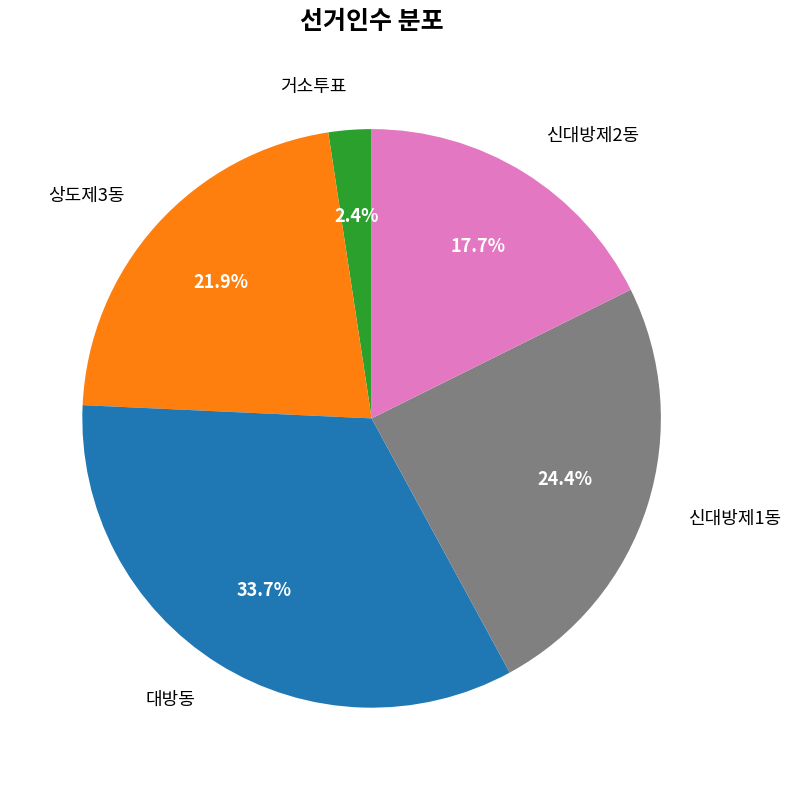

Rank the categories by value from lowest to highest.

거소투표, 신대방제2동, 상도제3동, 신대방제1동, 대방동